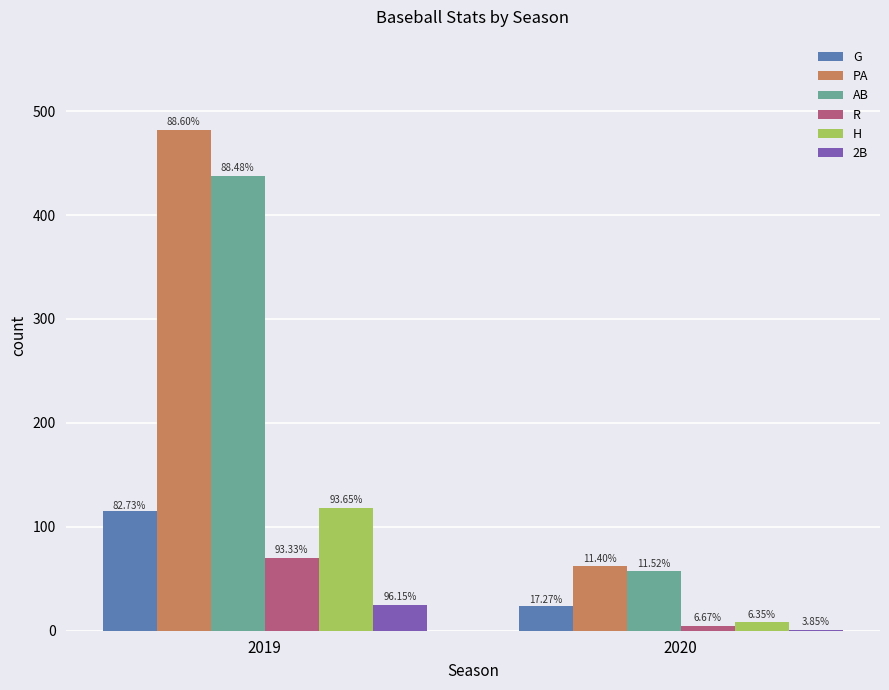

What are all the series names shown in the legend?

G, PA, AB, R, H, 2B